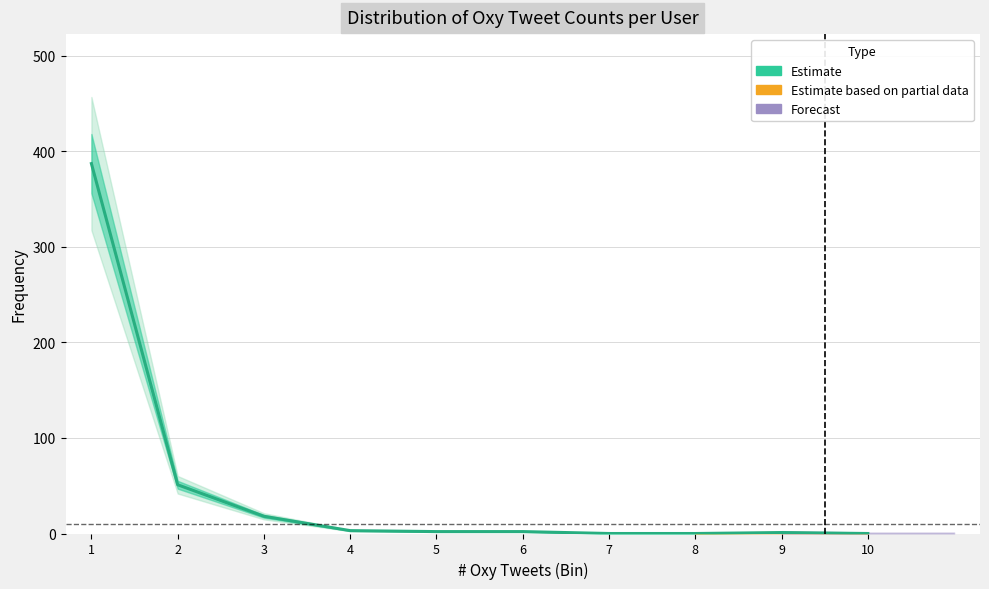

What is the greatest value displayed?

387